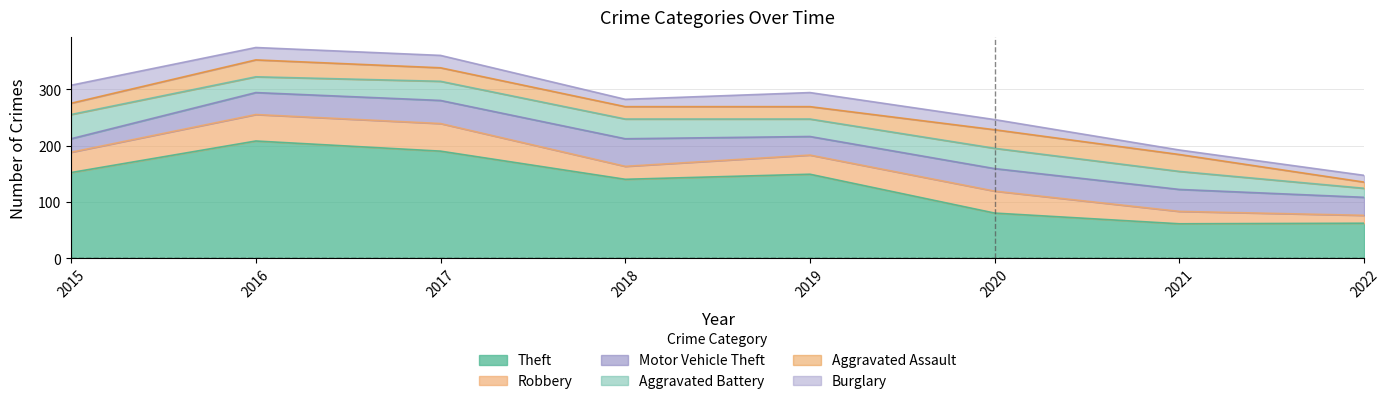

What is the difference between the second highest and second lowest values in the Theft series?

128